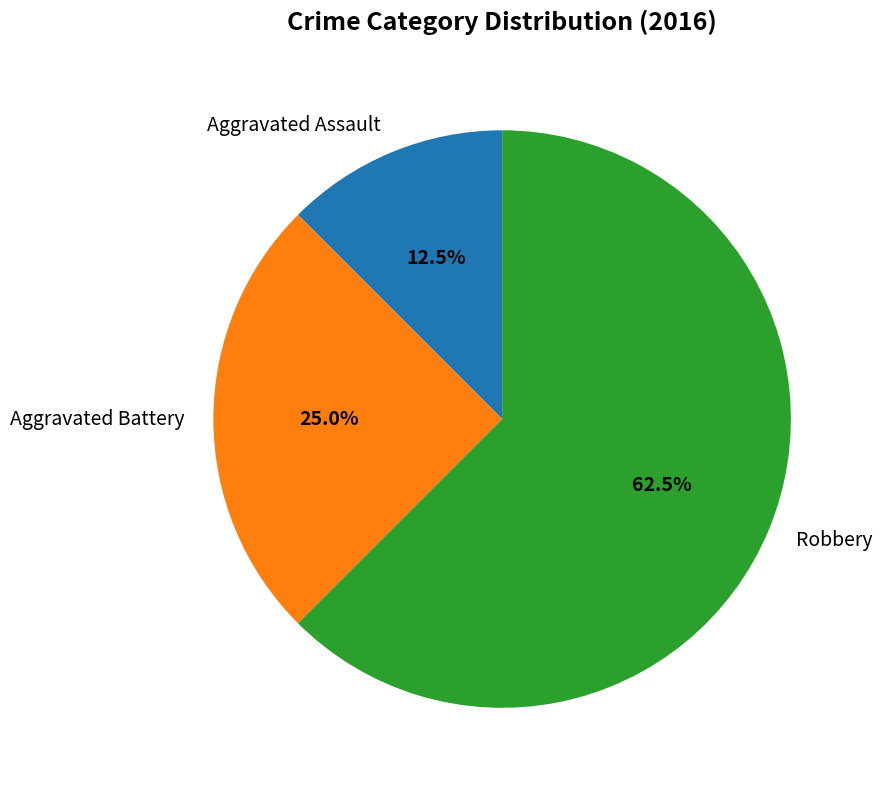

What portion of the pie excludes Aggravated Assault?

87.5%